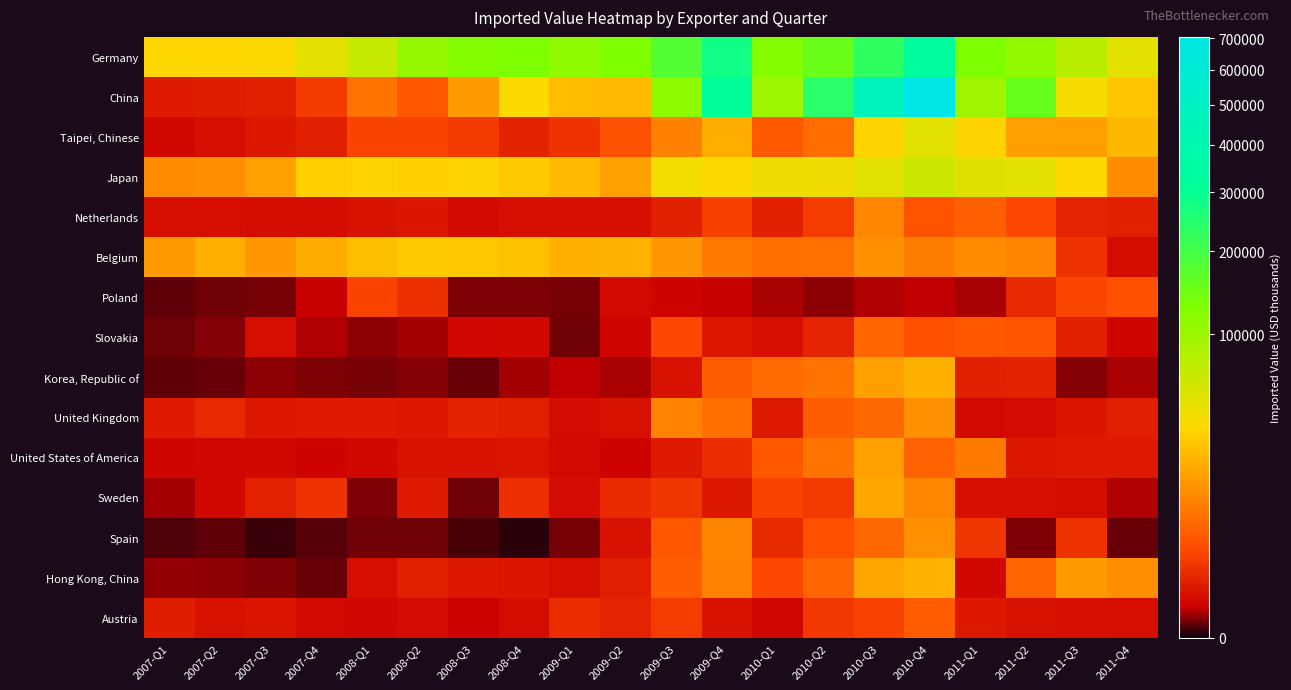

Which series has the largest range (max minus min)?

China